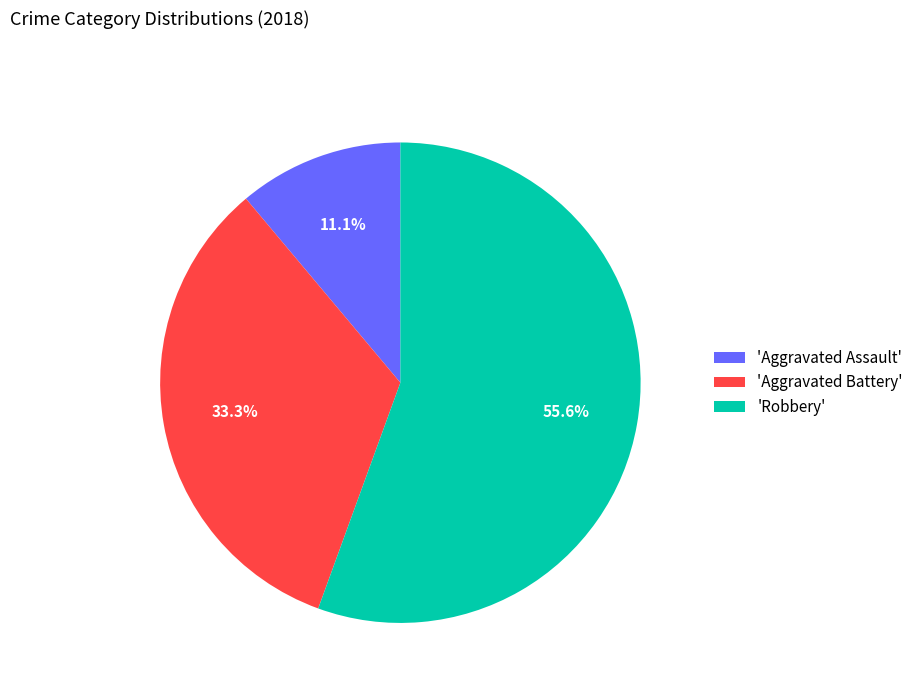

What is the majority slice?

'Robbery'